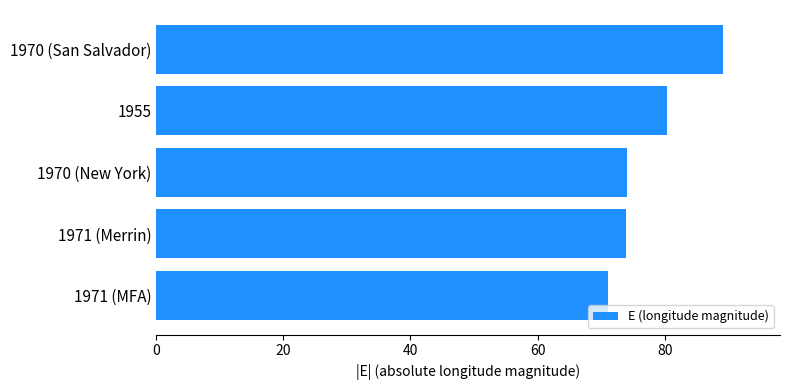

What is the approximate value at 1971 (Merrin)?

74.0